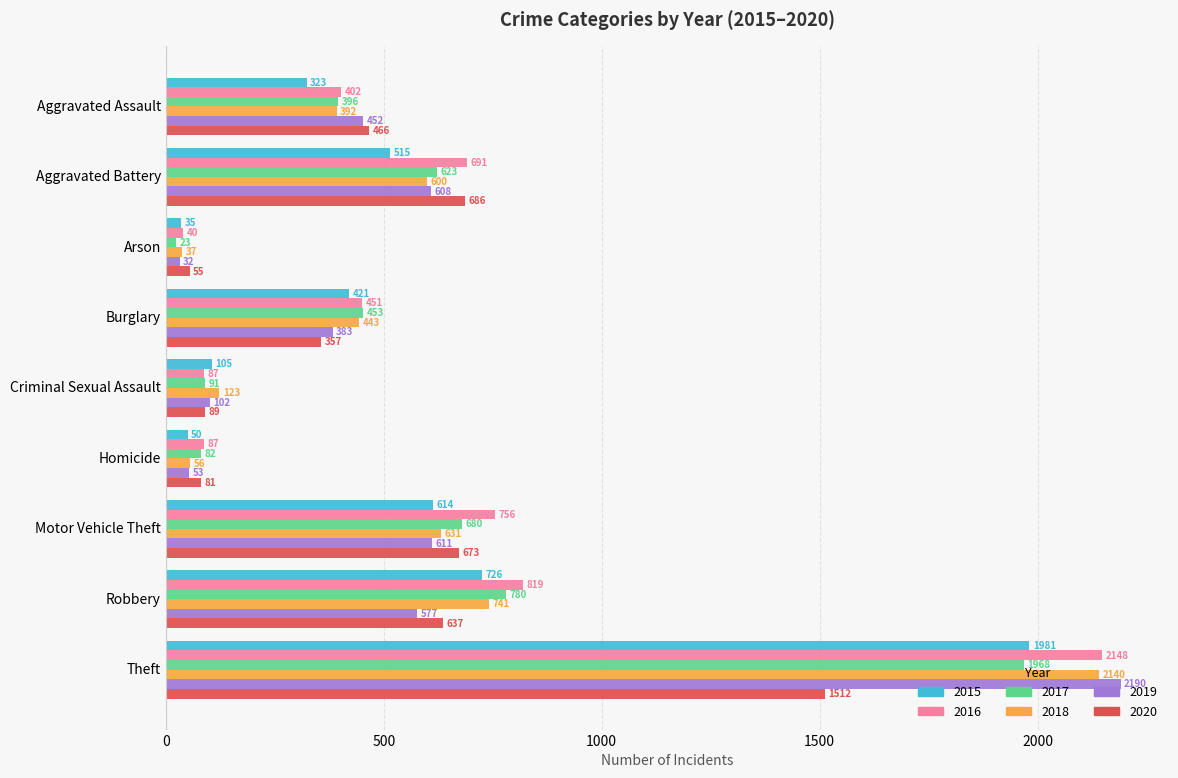

At which category is the sum across all series the highest?

Theft